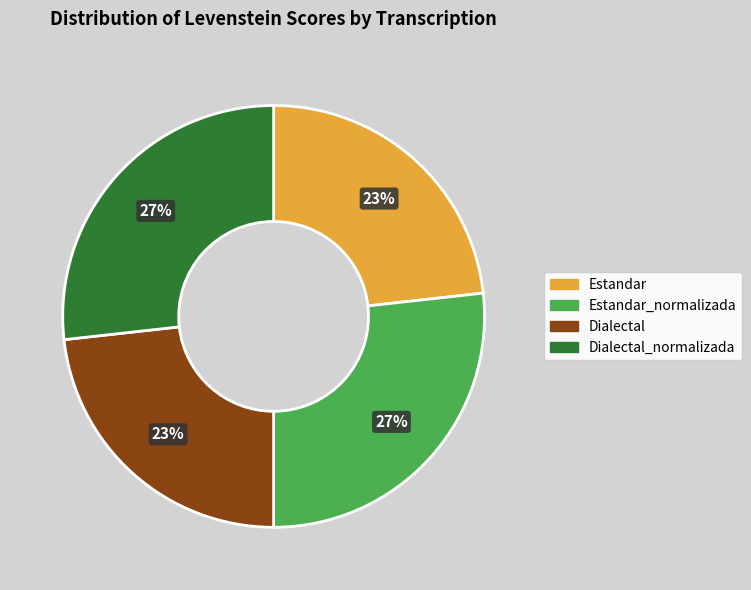

Is Estandar_normalizada the majority of the pie?

No